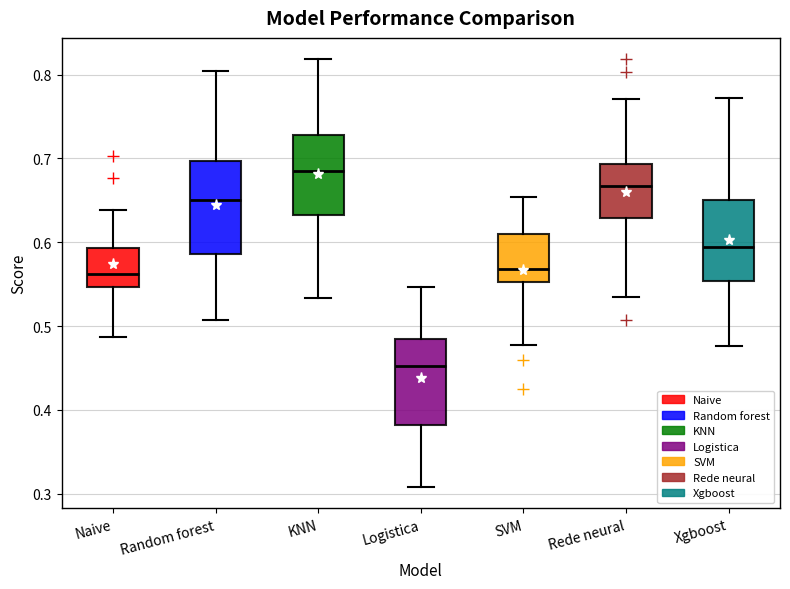

Which box's median line is the highest?

KNN